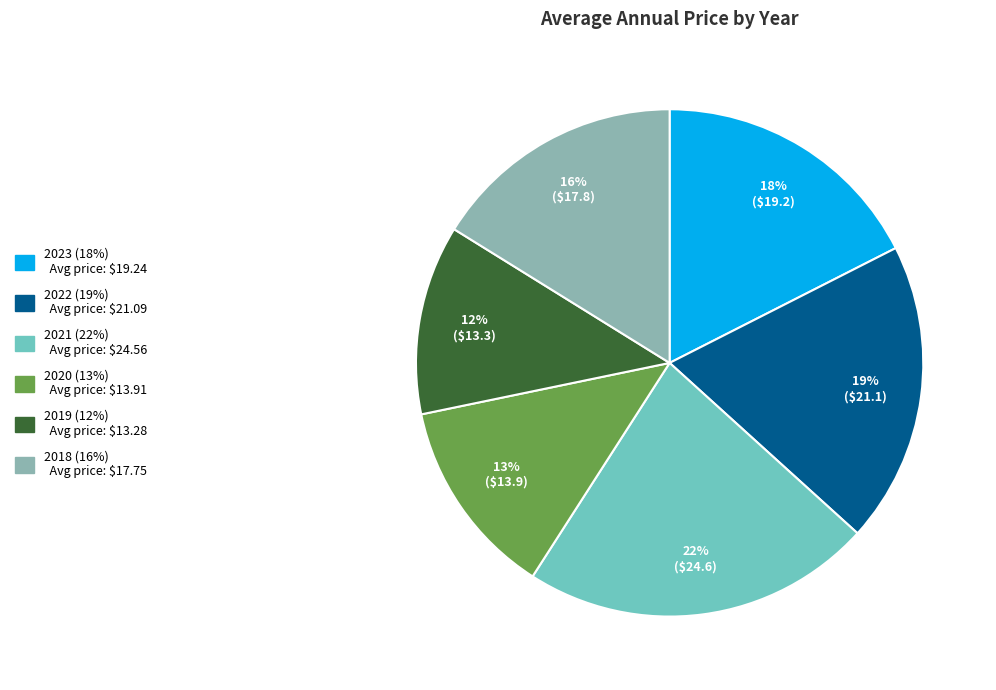

To the nearest percent, what is the average slice percentage?

17%